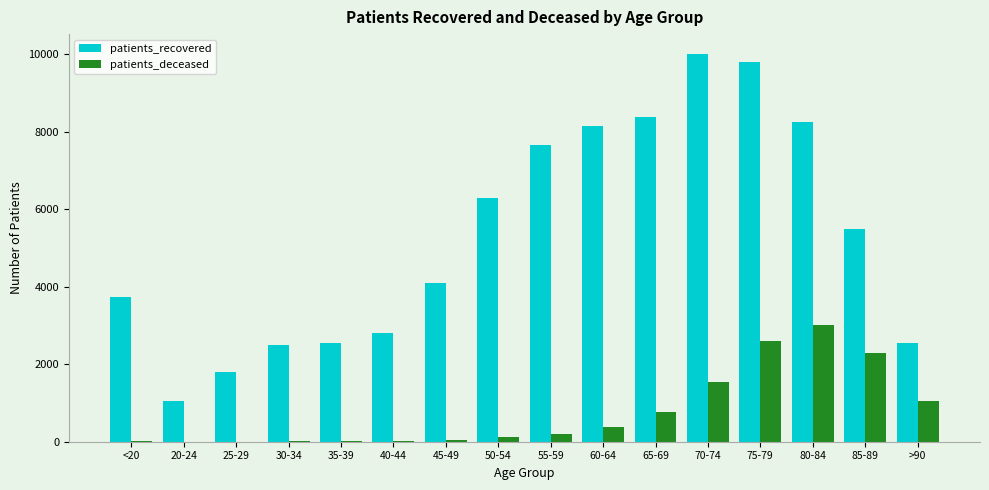

What are all the series names shown in the legend?

patients_recovered, patients_deceased